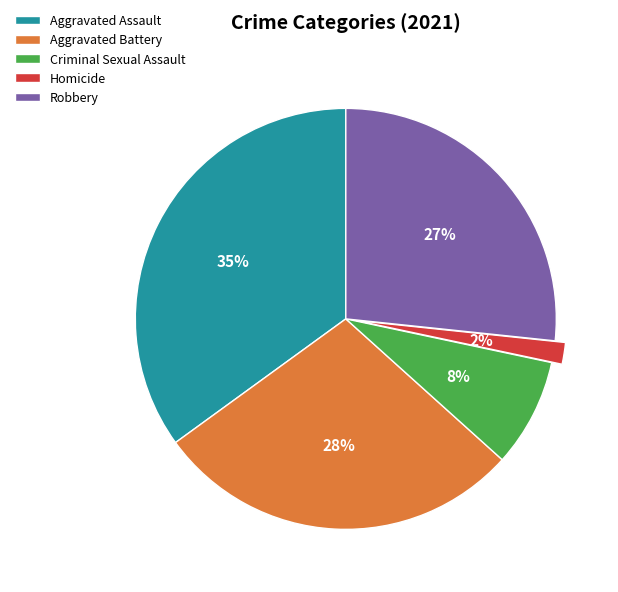

To the nearest percent, what is the difference between the largest and smallest slice percentages?

33%